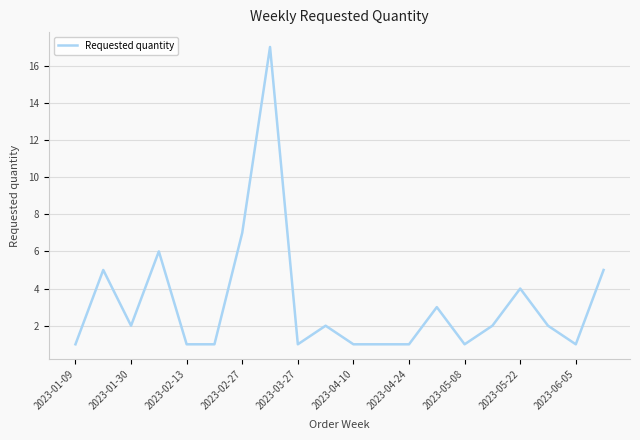

What is the sum of all values?

64